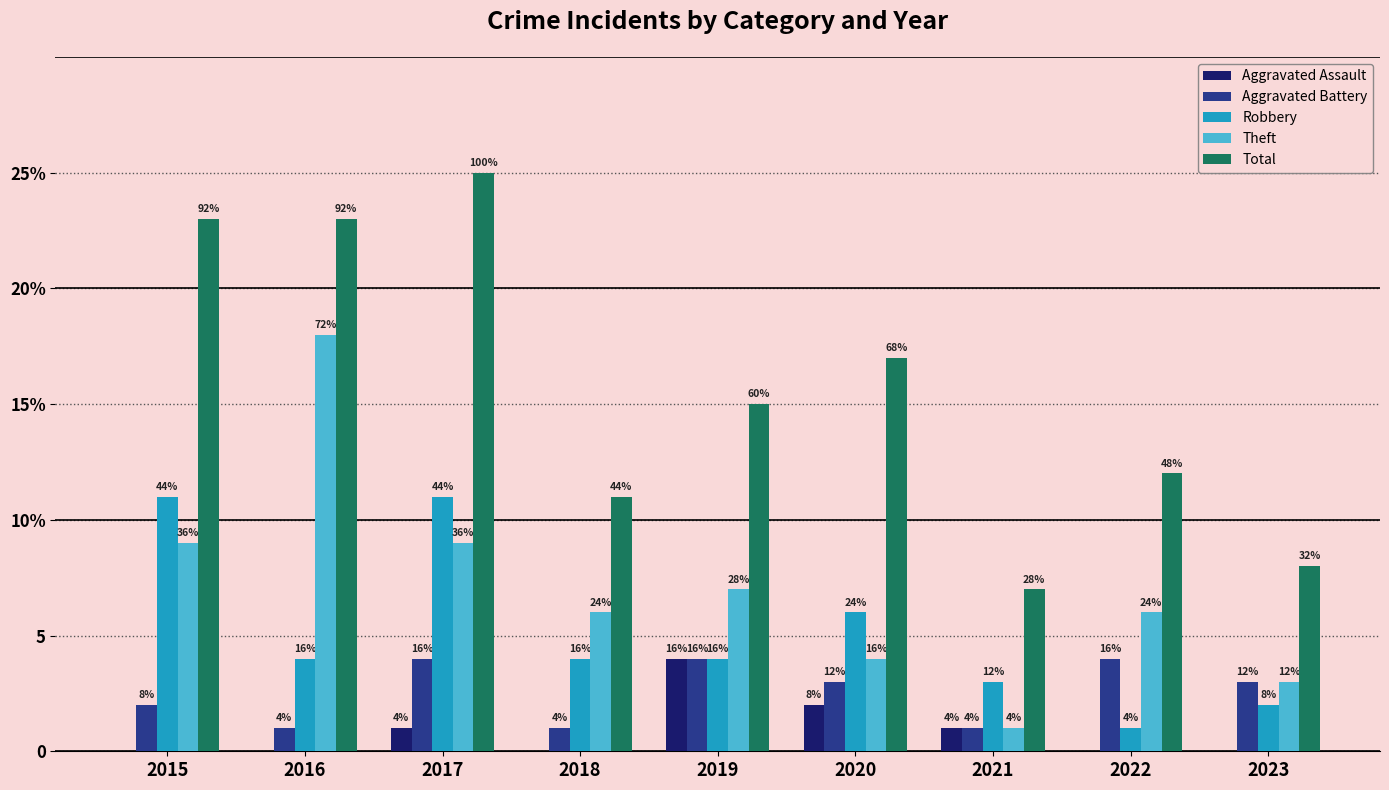

What are all the series names shown in the legend?

Aggravated Assault, Aggravated Battery, Robbery, Theft, Total